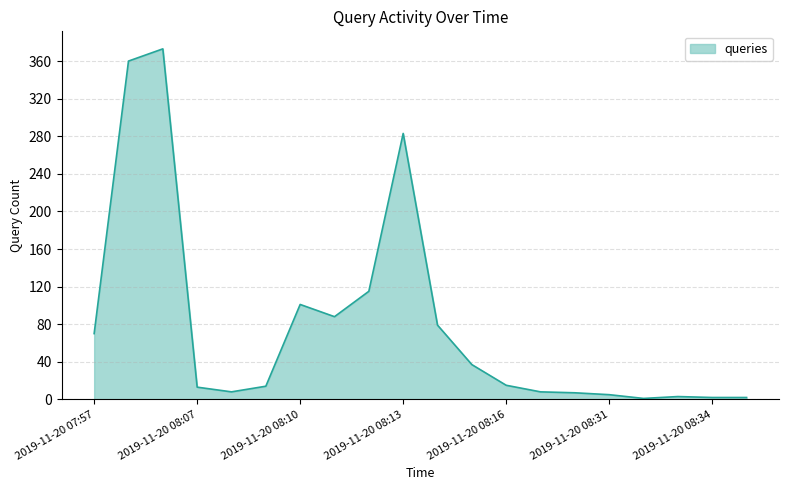

What is the maximum value shown in the chart?

373